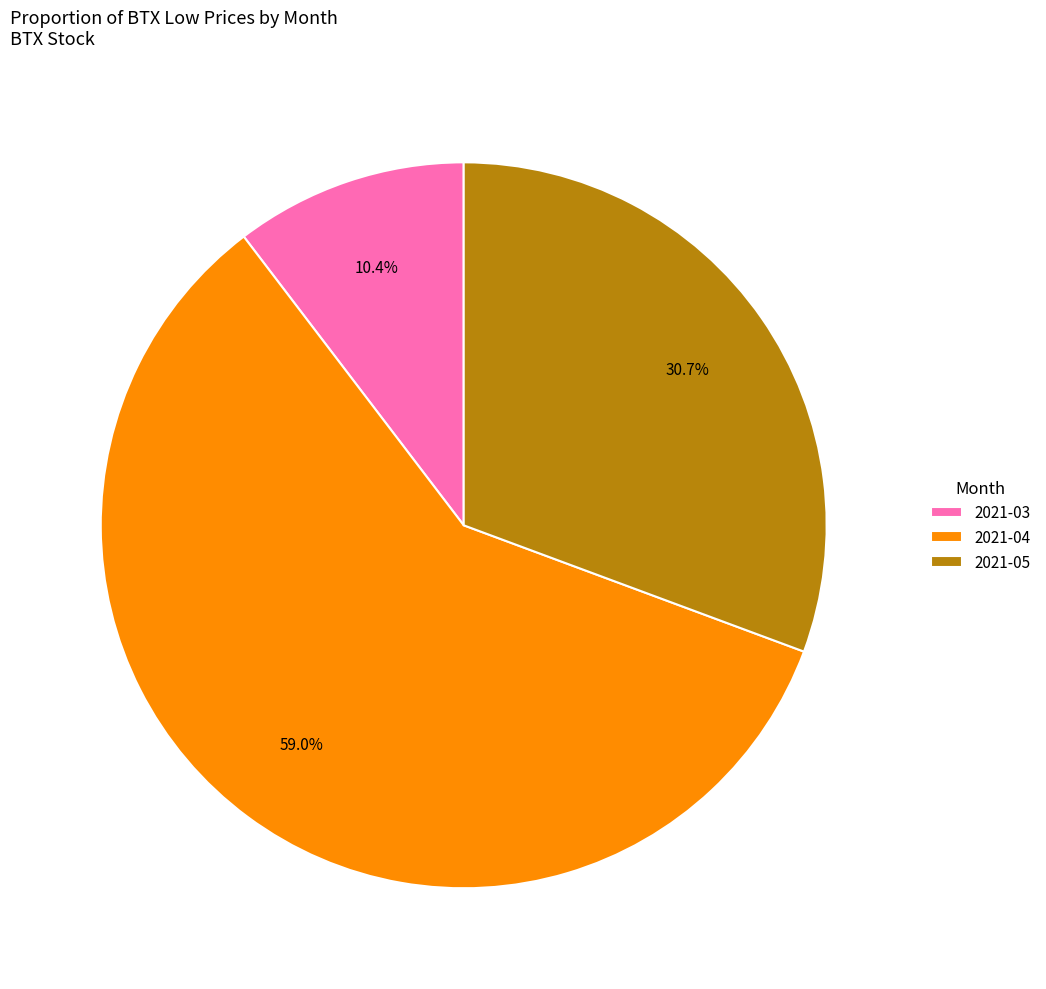

Rank the categories by value from highest to lowest.

2021-04, 2021-05, 2021-03